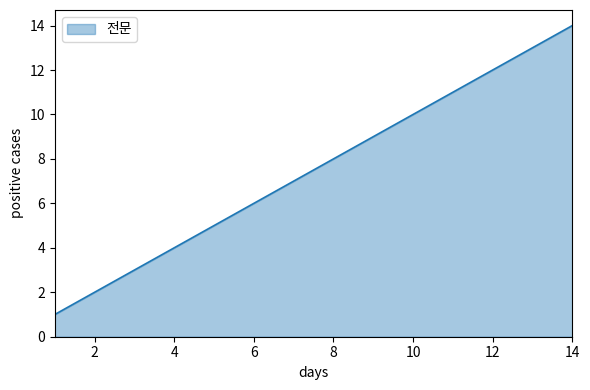

What is the greatest value displayed?

14